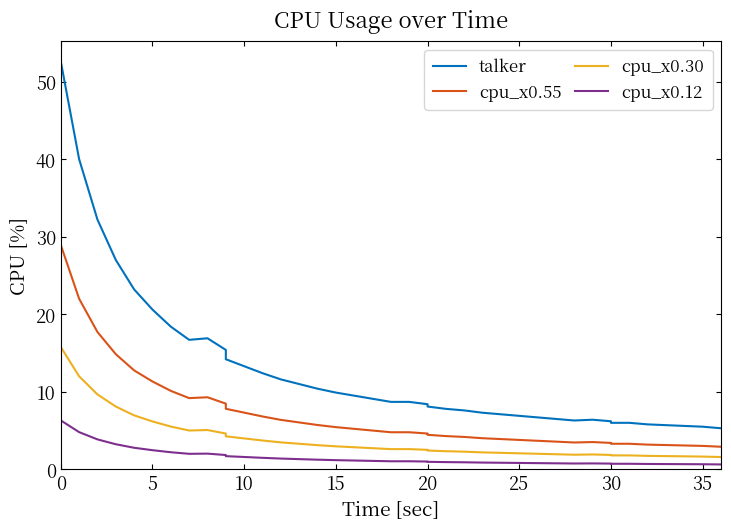

Is this an area chart (filled region under the line)?

No